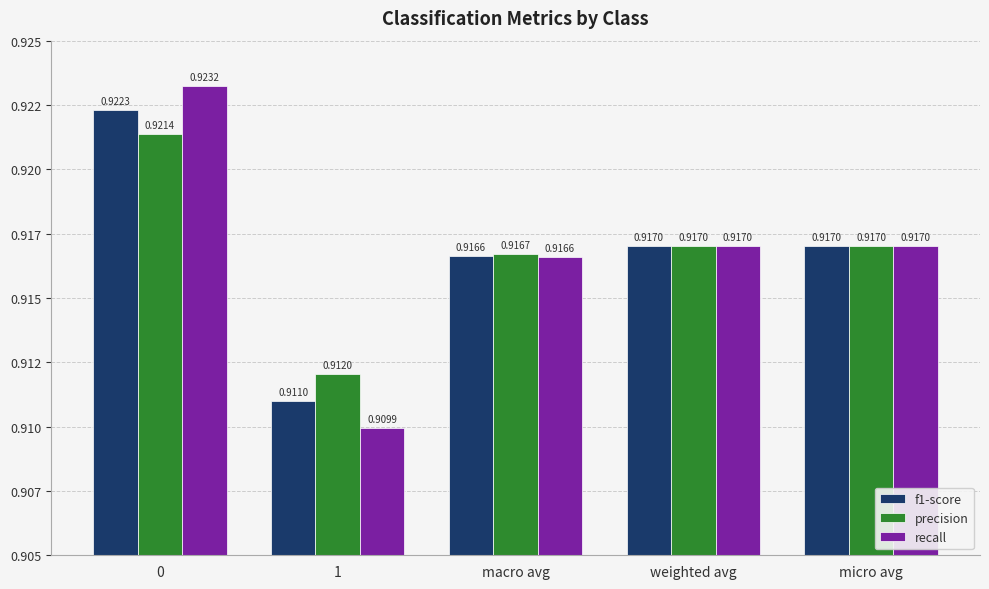

Which series changed the most between 1 and weighted avg?

recall